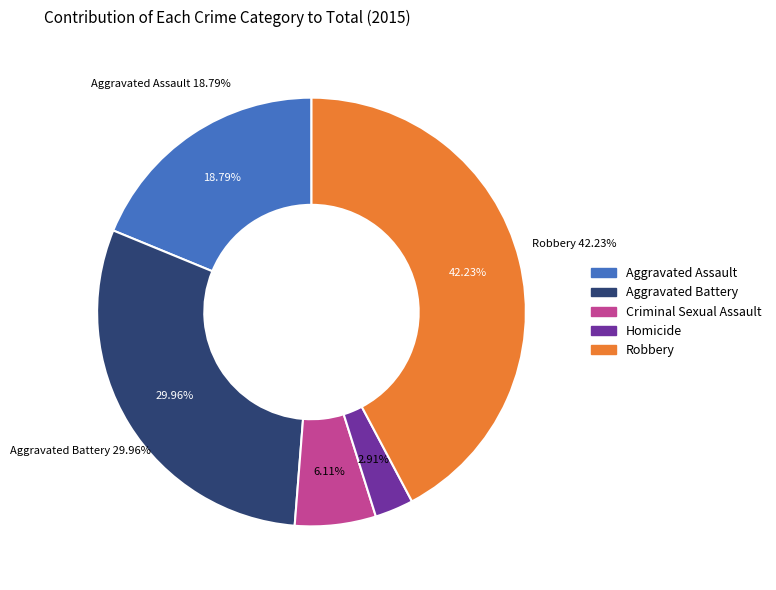

Is it true that Aggravated Assault is 31% of the pie?

False